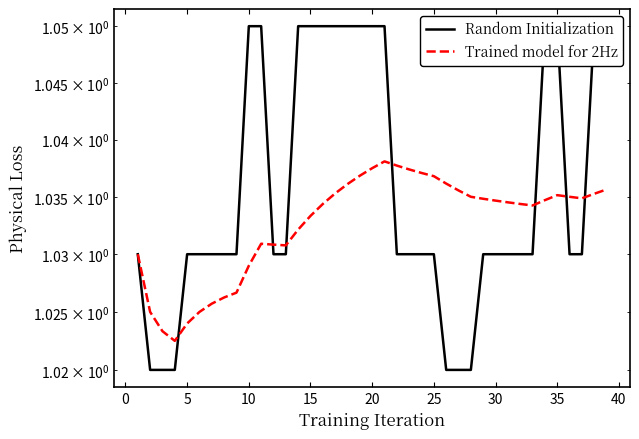

Reading left to right, list all the values displayed in this chart.

Random Initialization: 1.0	1.0	1.0	1.0	1.0	1.0	1.0	1.0	1.0	1.1	1.1	1.0	1.0	1.1	1.1	1.1	1.1	1.1	1.1	1.1	1.1	1.0	1.0	1.0	1.0	1.0	1.0	1.0	1.0	1.0	1.0	1.0	1.0	1.1	1.1	1.0	1.0	1.1	1.1
Trained model for 2Hz: 1.0	1.0	1.0	1.0	1.0	1.0	1.0	1.0	1.0	1.0	1.0	1.0	1.0	1.0	1.0	1.0	1.0	1.0	1.0	1.0	1.0	1.0	1.0	1.0	1.0	1.0	1.0	1.0	1.0	1.0	1.0	1.0	1.0	1.0	1.0	1.0	1.0	1.0	1.0